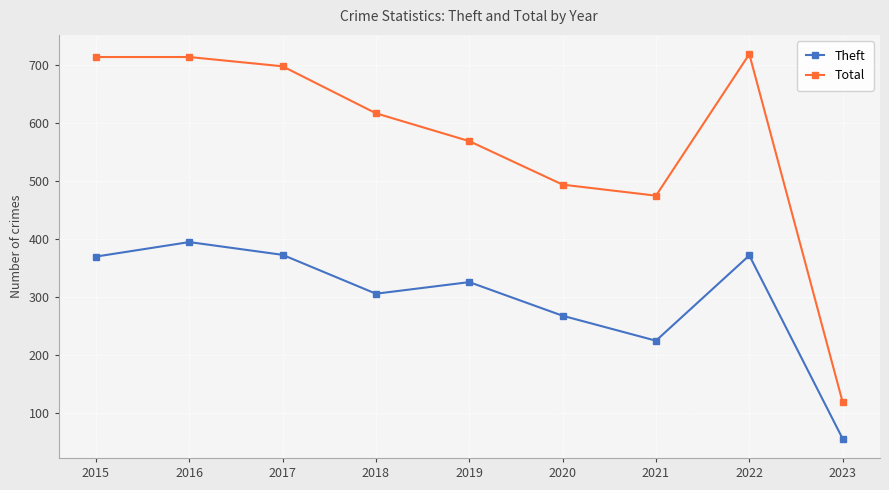

Is it true that Total equals 493 at 2020?

True